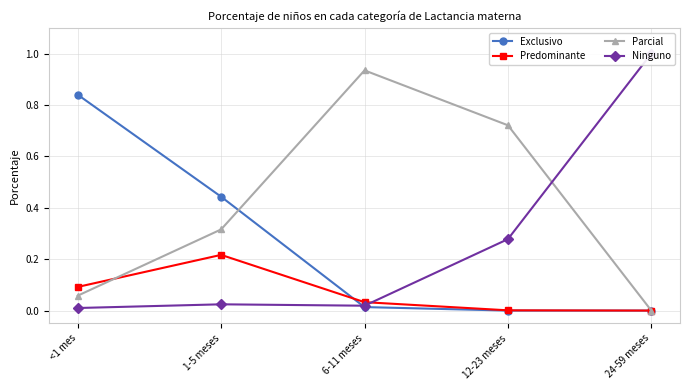

True or false: Ninguno has a value of 0.4 at 12-23 meses.

False